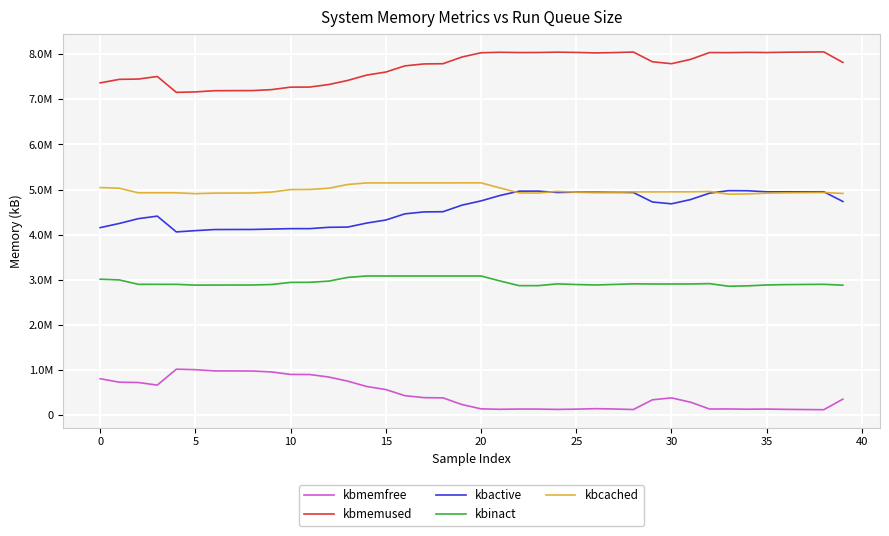

What is the difference between the maximum and second lowest values in the kbactive series?

886580